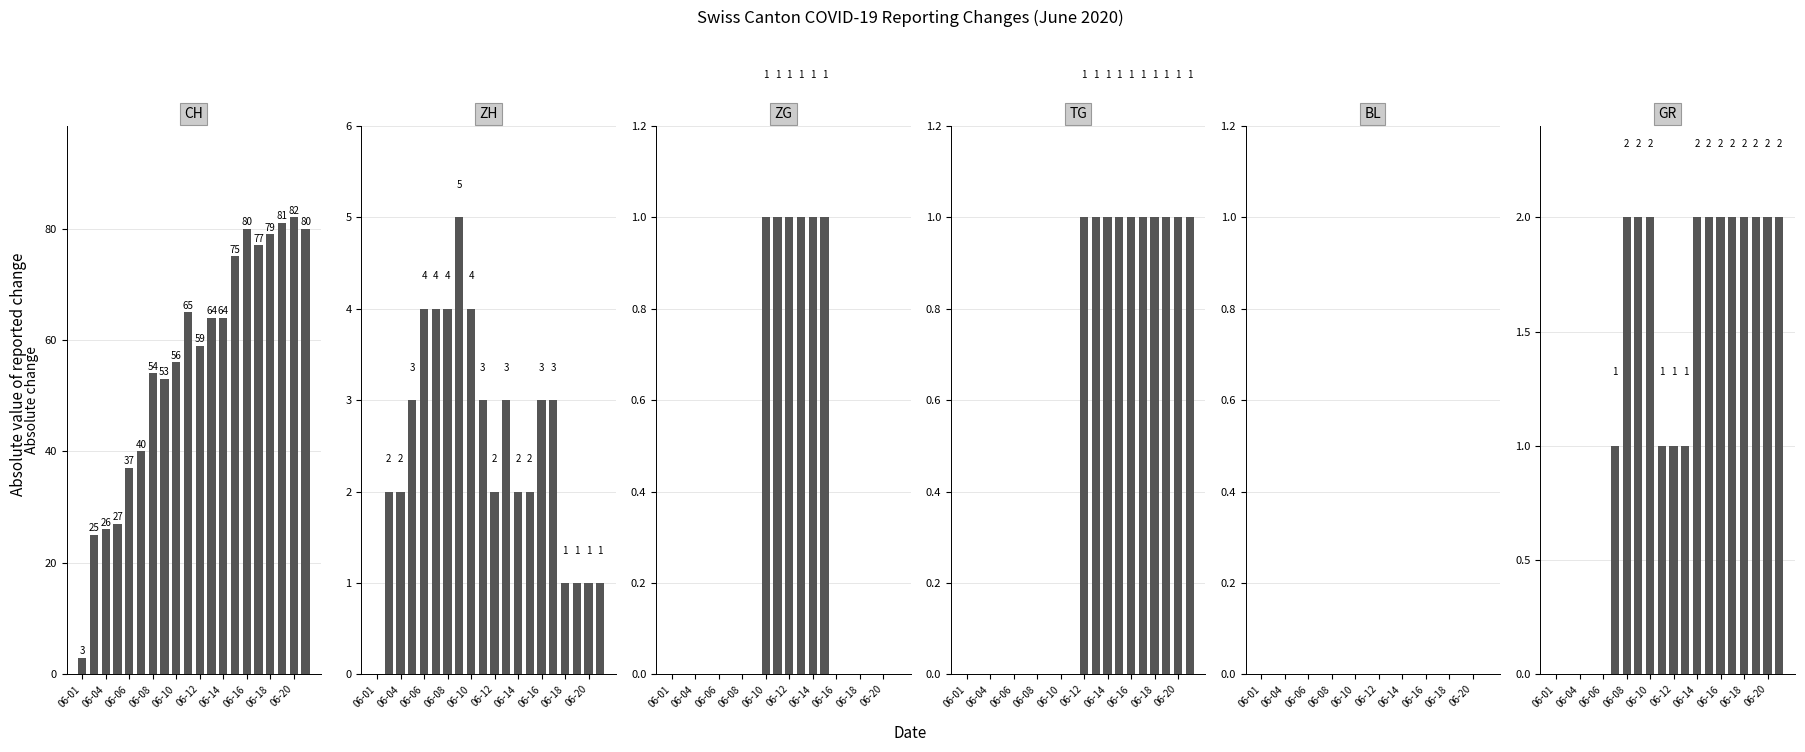

How many data points does each series have?

20